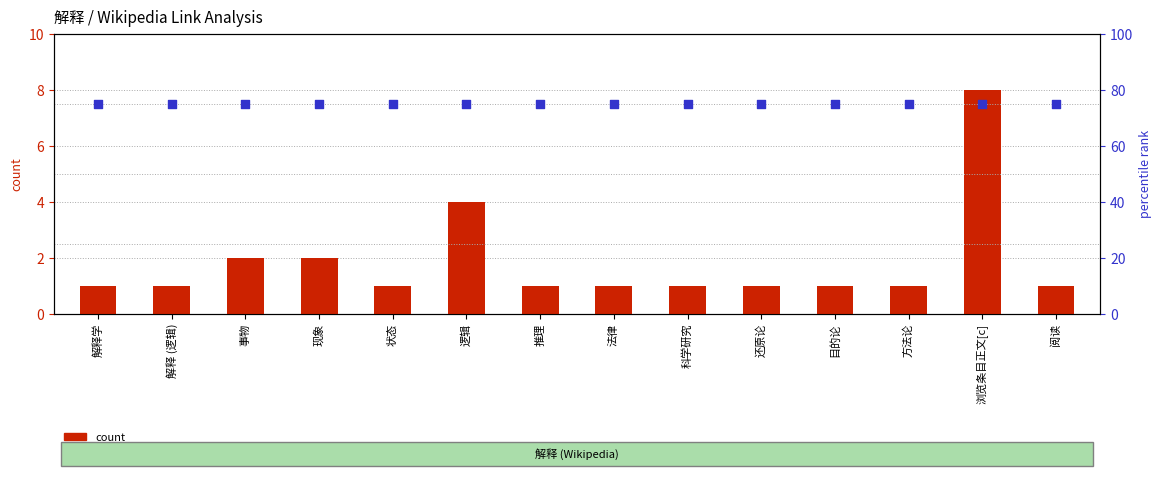

What are all the series names shown in the legend?

count, percentile rank within the sample